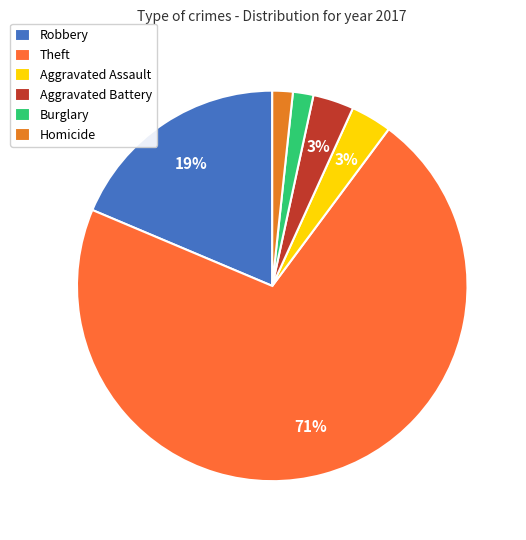

Is Theft the majority of the pie?

Yes